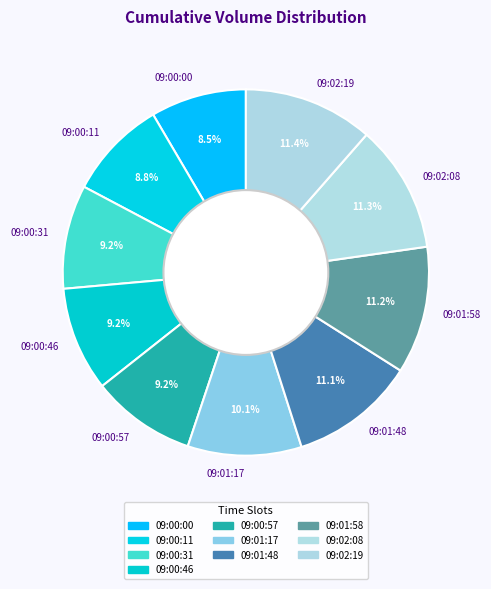

To the nearest percent, what is the combined percentage of 09:00:46 and 09:01:58?

20%